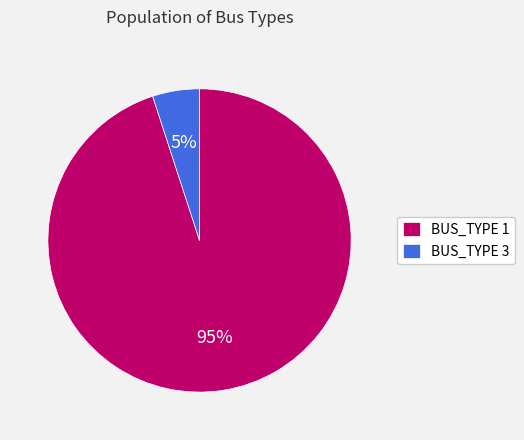

How many segments does this pie chart have?

2